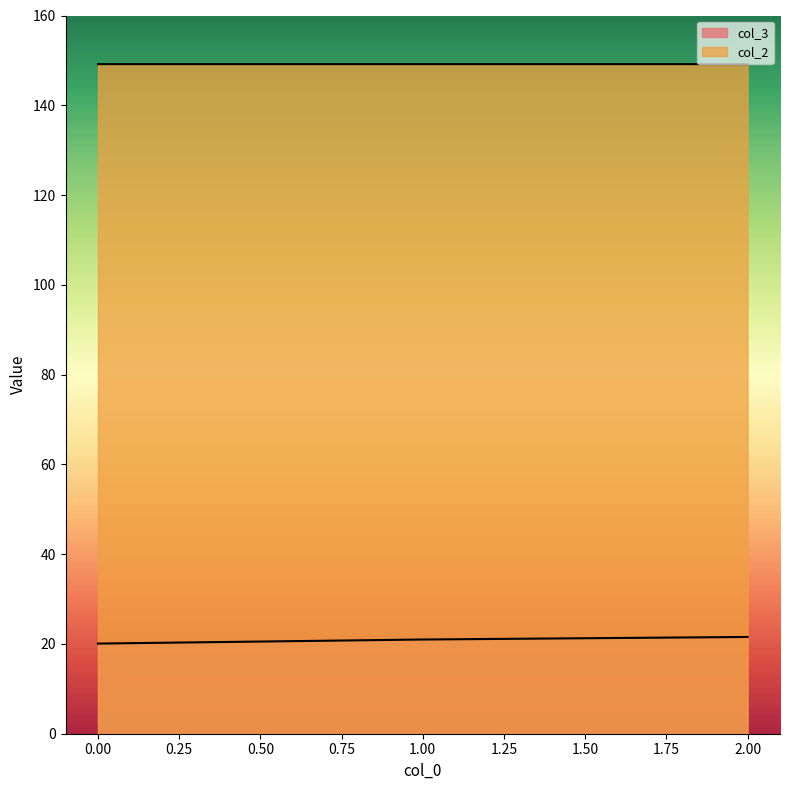

Which series has the widest spread of values?

col_3